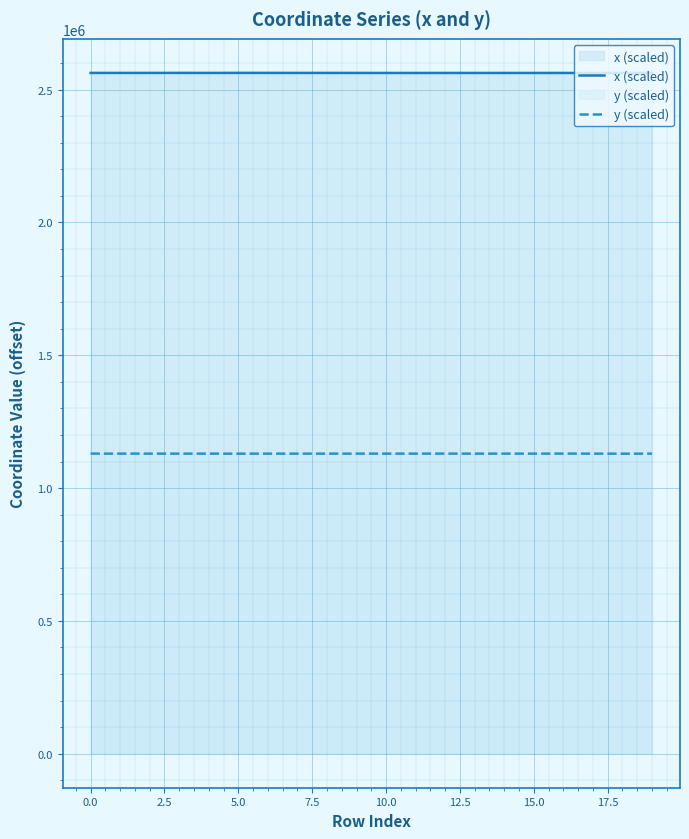

True or false: x (scaled) has more than 2 points higher than both neighbors.

True